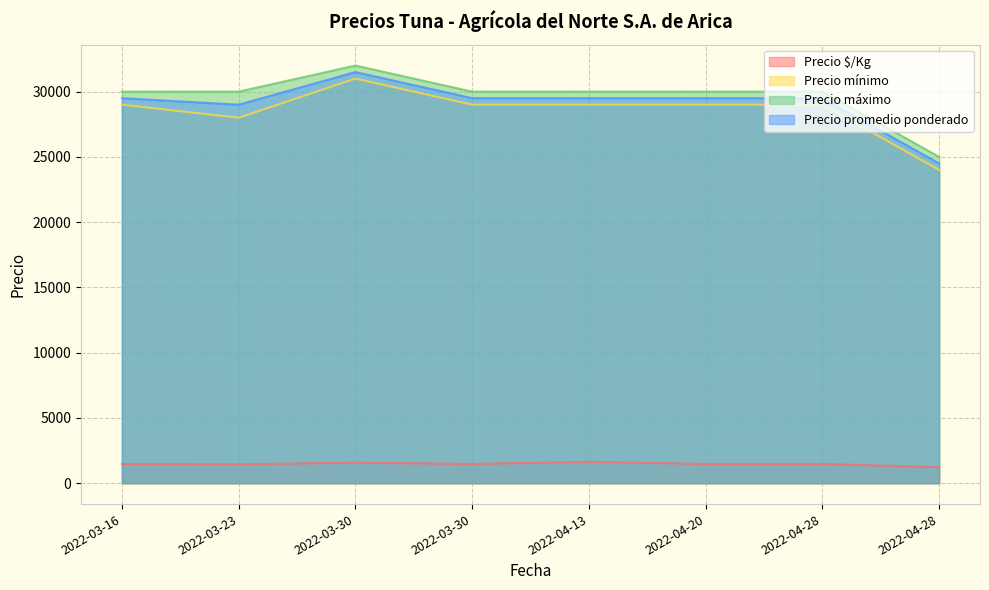

Where is Precio máximo nearest to the value 28500?

2022-03-16